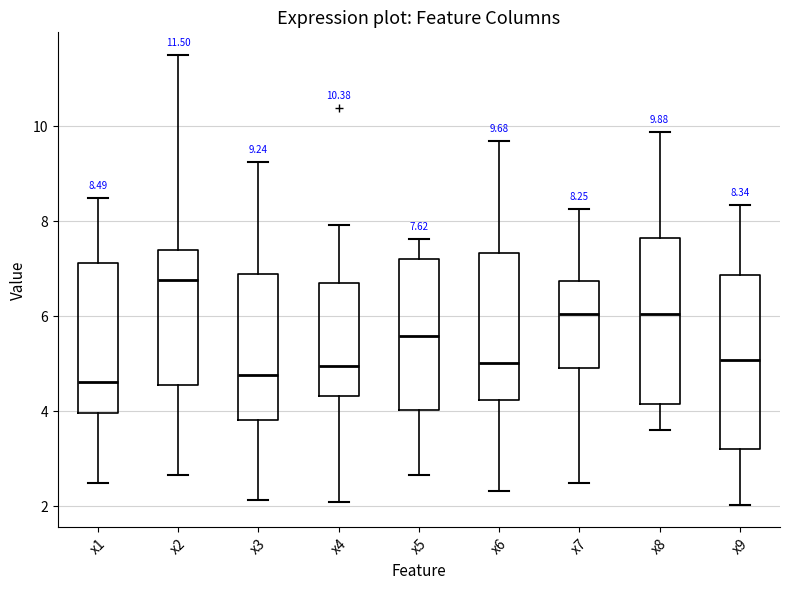

Which box's median line is the highest?

x2